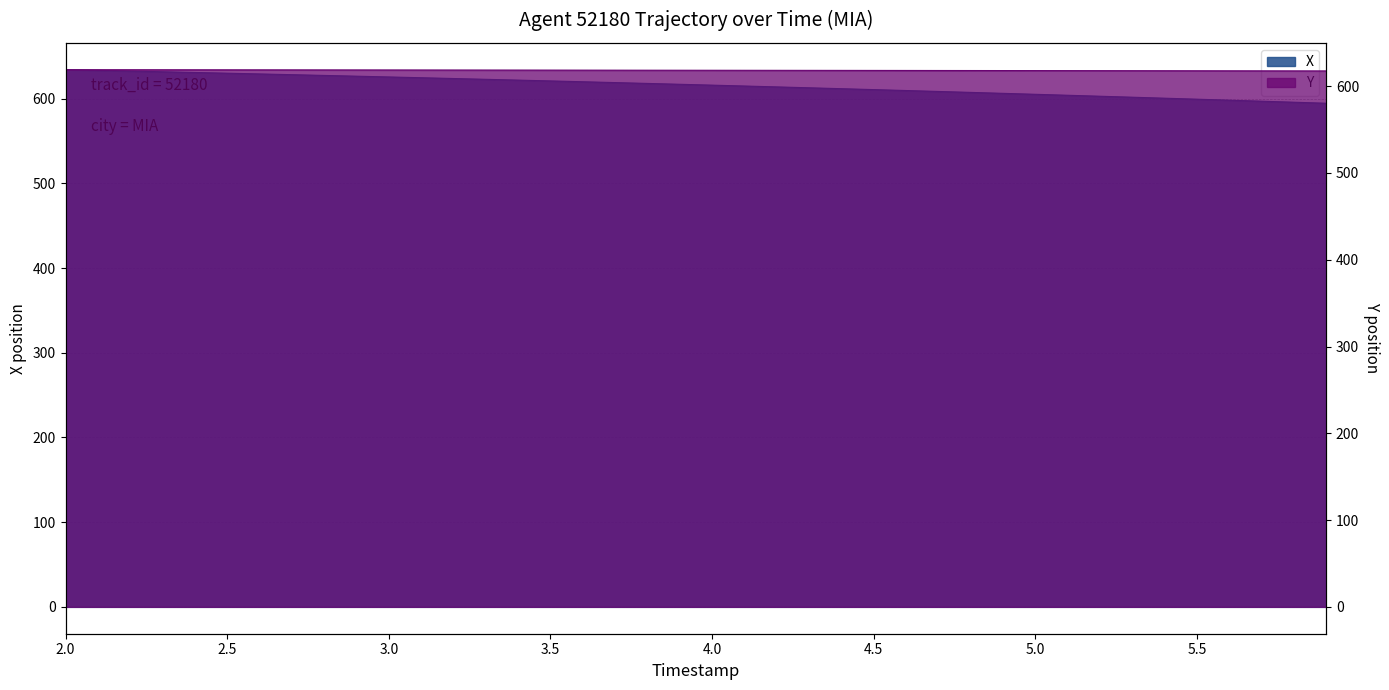

How many values in the X series exceed 616?

20